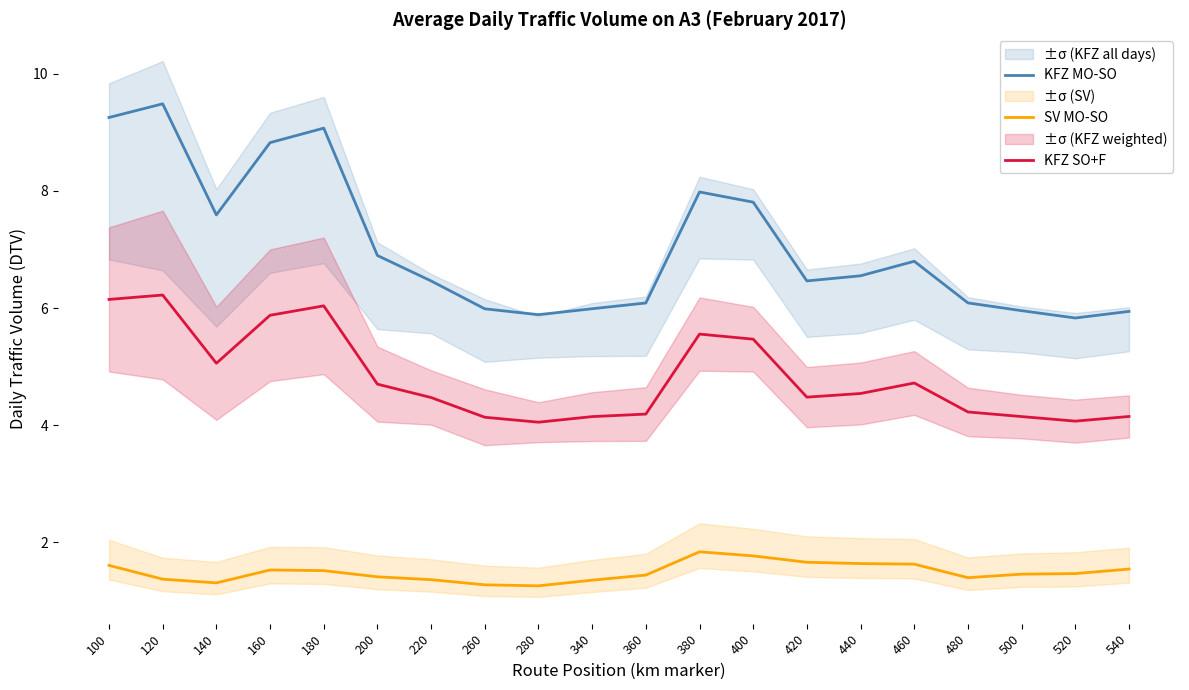

How many interior local peaks does the KFZ MO-SO series have?

4